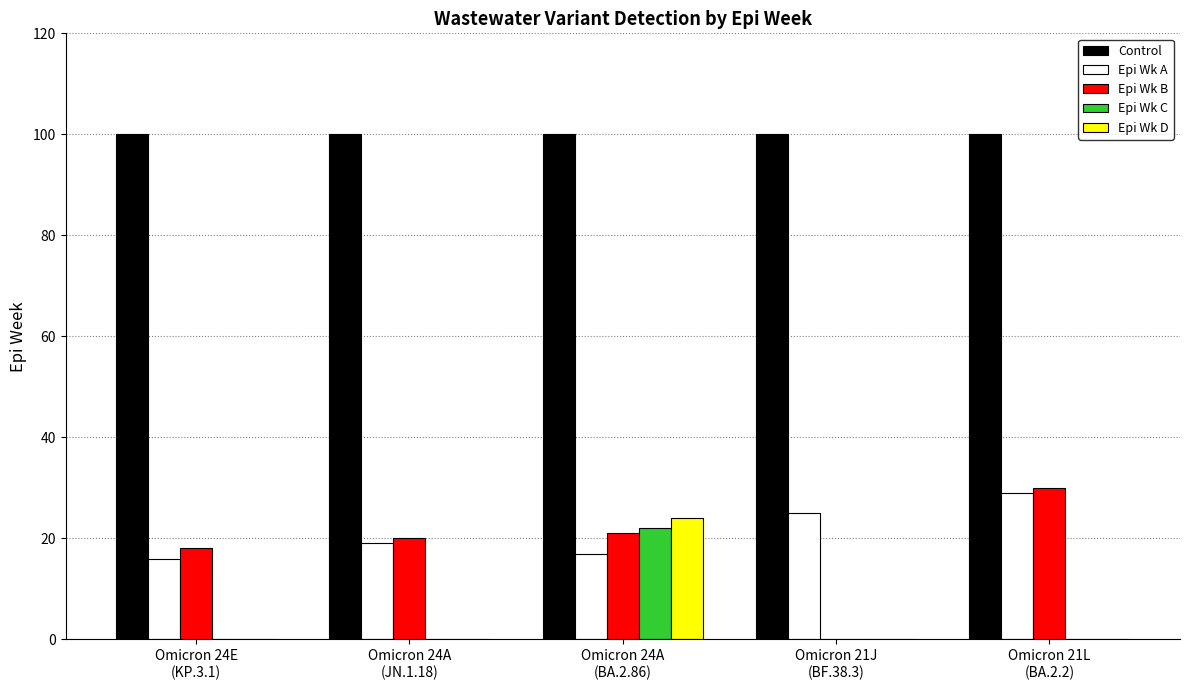

What are all the series names shown in the legend?

Control, Epi Wk A, Epi Wk B, Epi Wk C, Epi Wk D